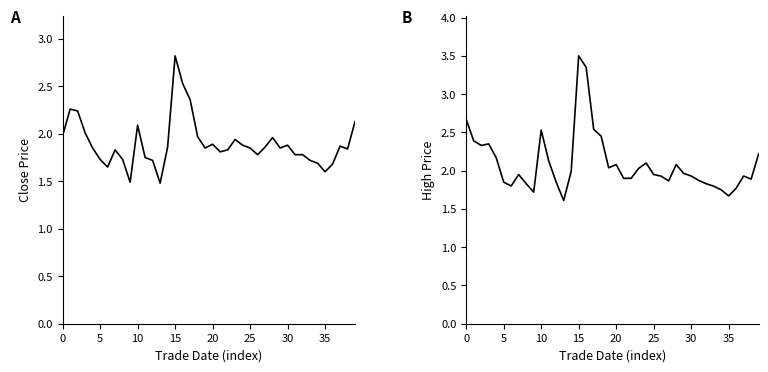

The high series shows 2.0 at 29. True or false?

True